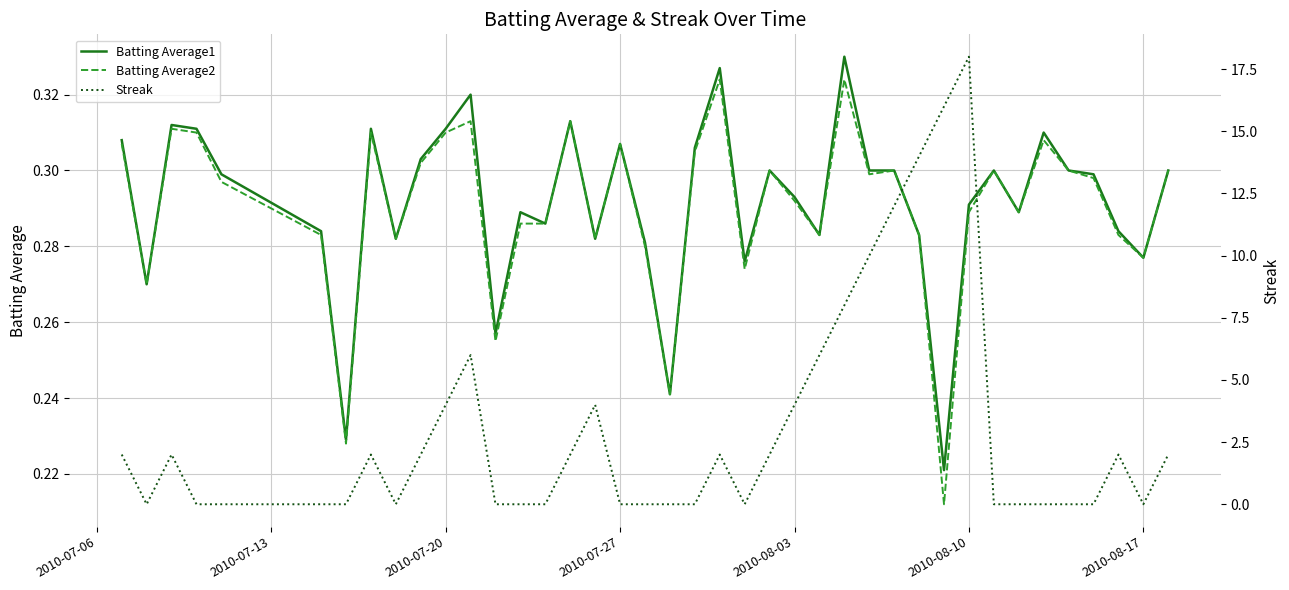

Is the value of Batting Average1 at 2010-08-17 greater than the value of Batting Average2 at 2010-07-20?

No